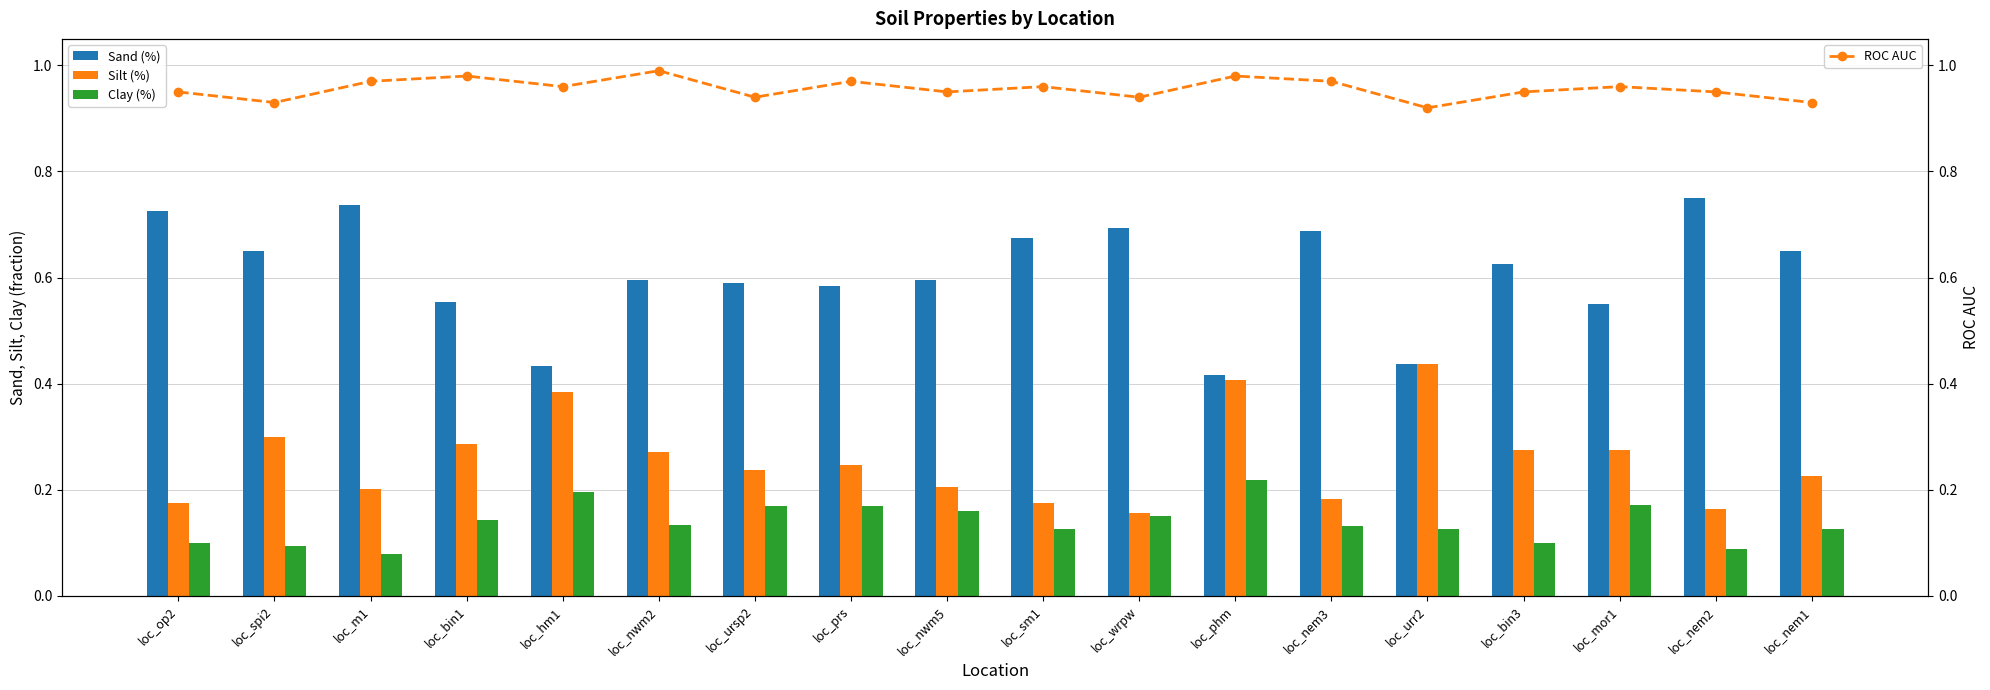

Does the chart contain stacked bars?

No